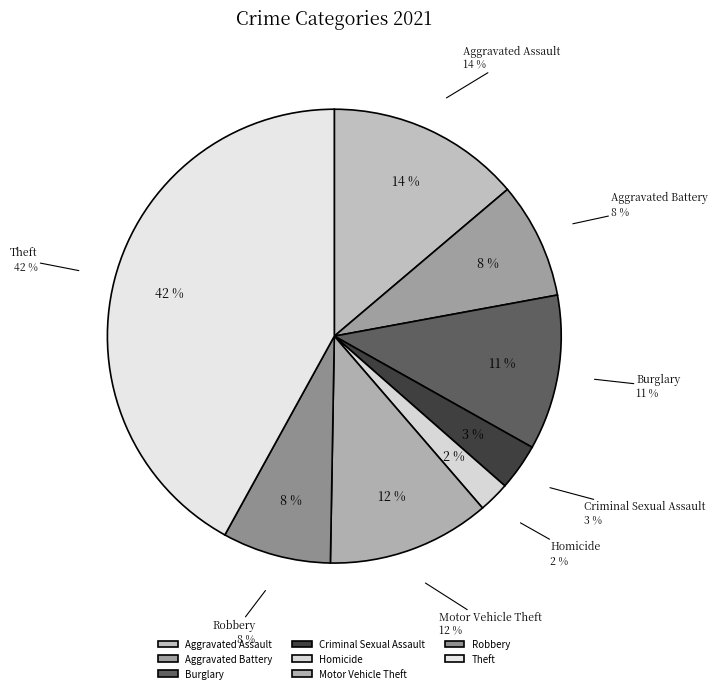

What percentage is the Homicide slice, to the nearest percent?

2%